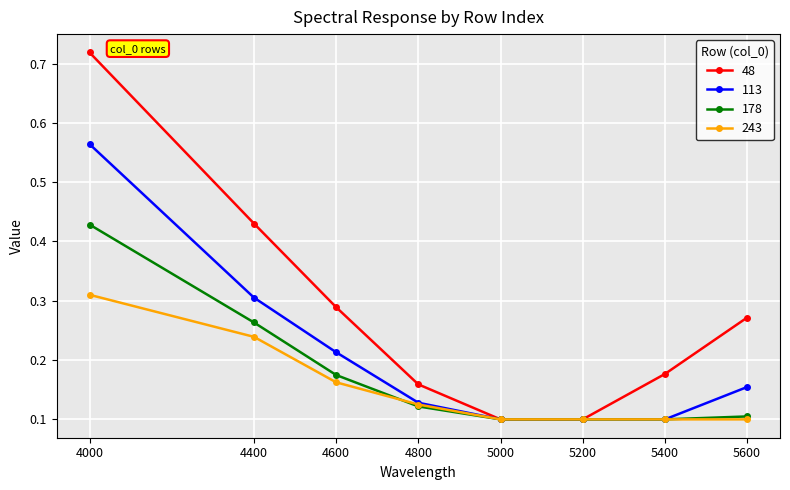

At which category does the chart reach its peak across all series?

4000